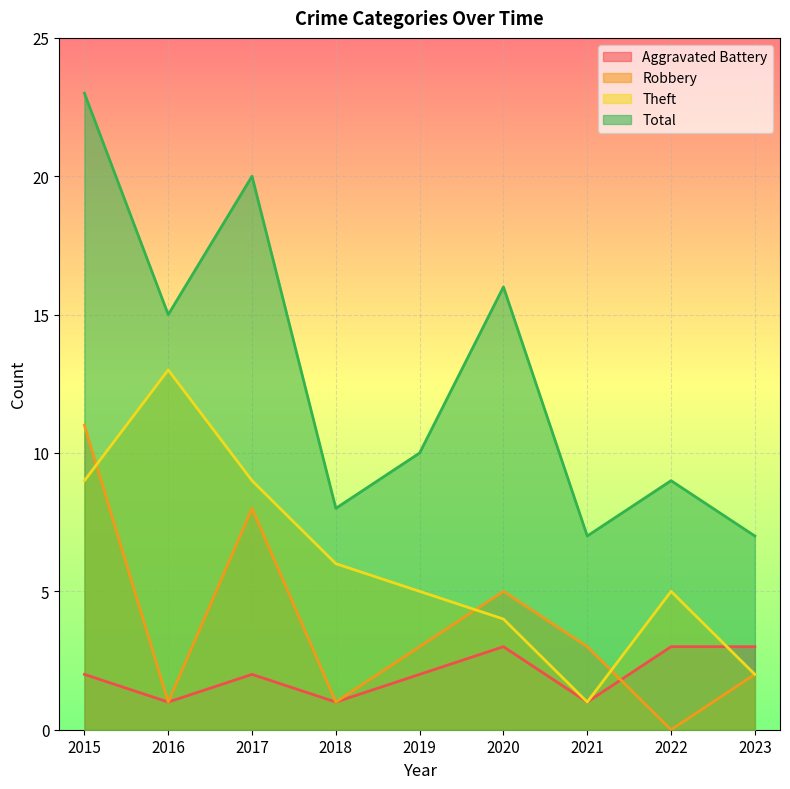

How many interior local valleys does the Theft series have?

1